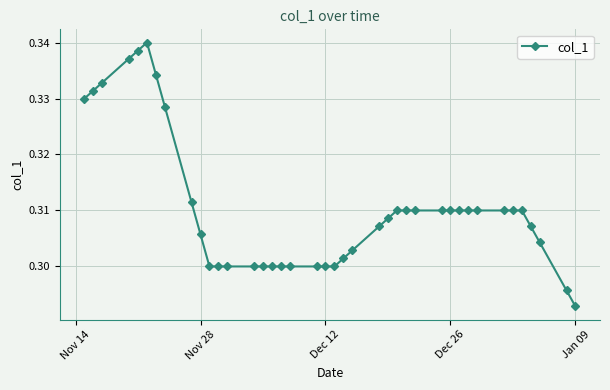

Count the values in the range 0 to 1.

40